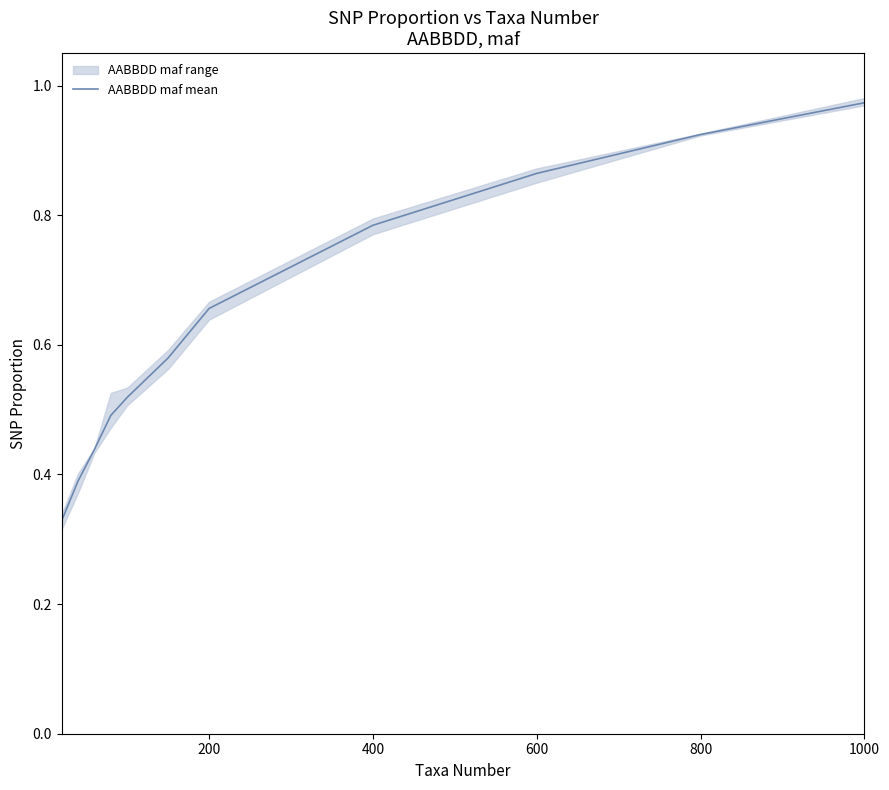

The value of AABBDD maf mean at 1000 is 0.6. True or false?

False